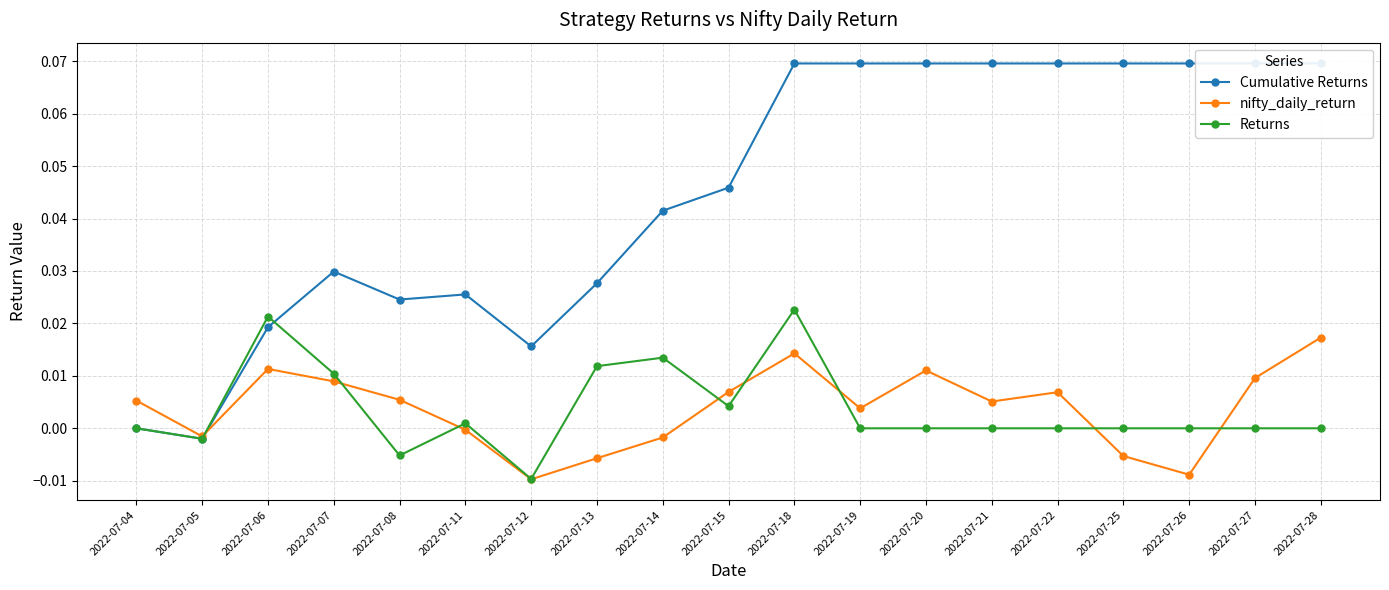

True or false: Cumulative Returns has a value of 0.0 at 2022-07-14.

True